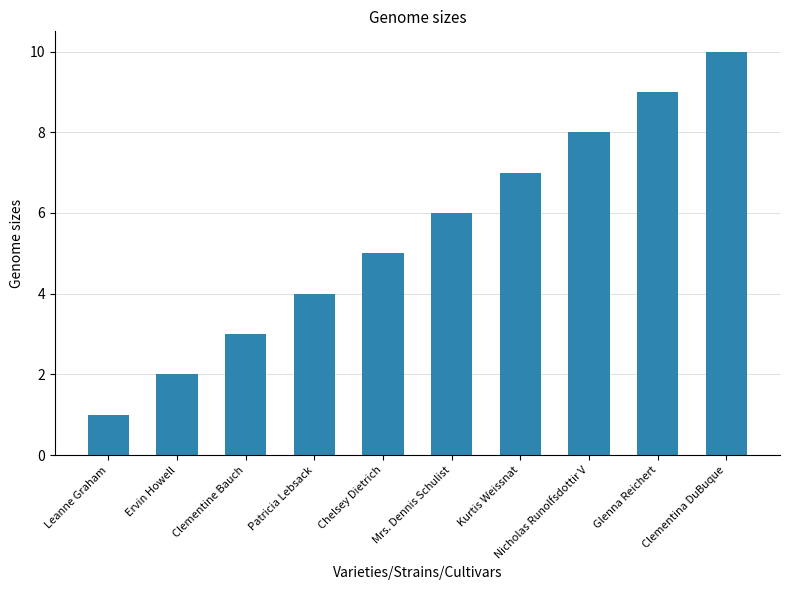

What is the change in value from Kurtis Weissnat to Glenna Reichert?

+2